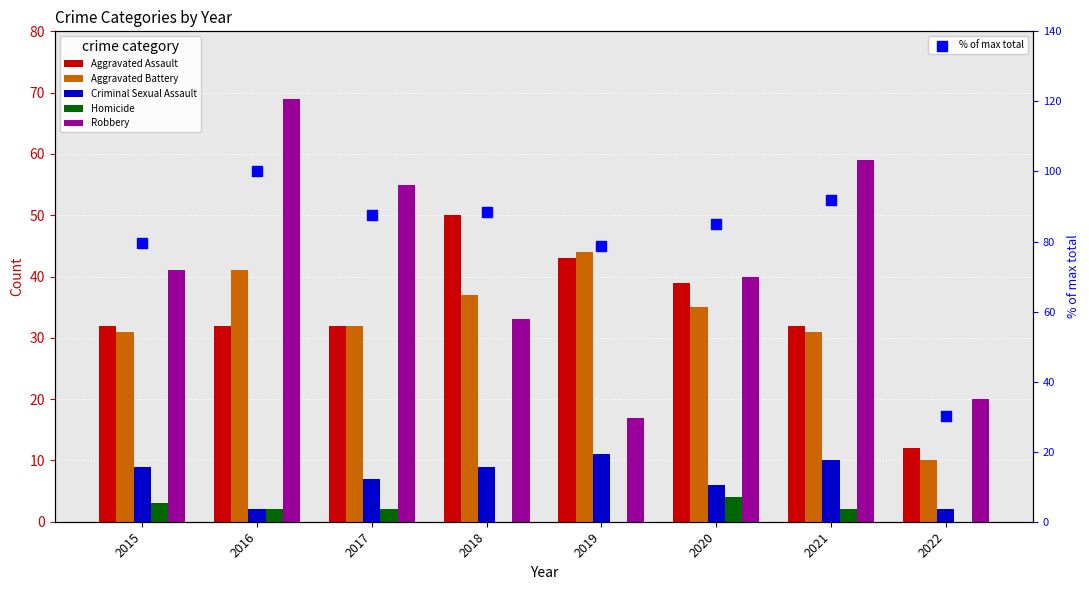

At how many categories does at least one series exceed 27?

8